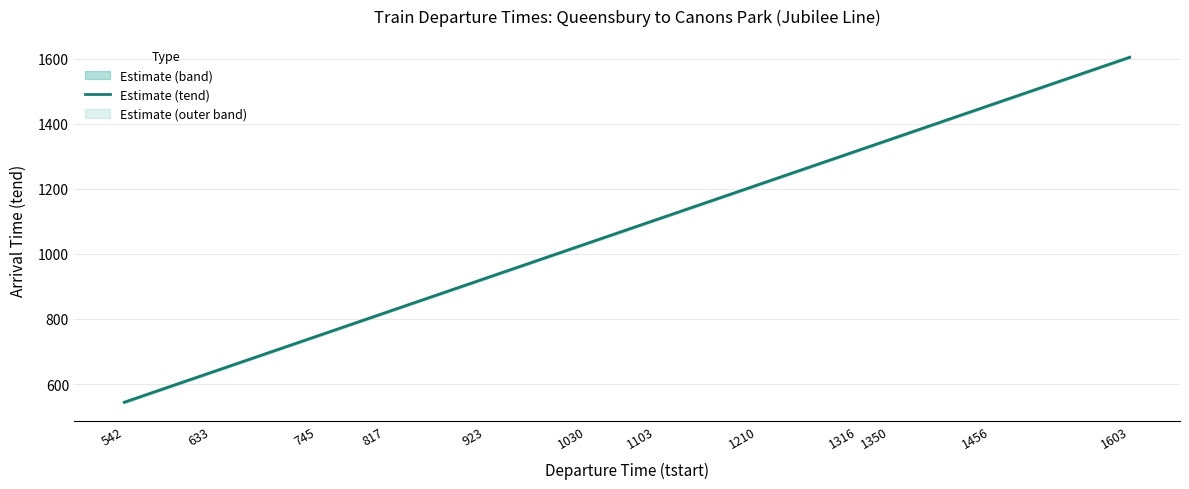

Which category has the highest value in the Estimate (tend) series?

1603